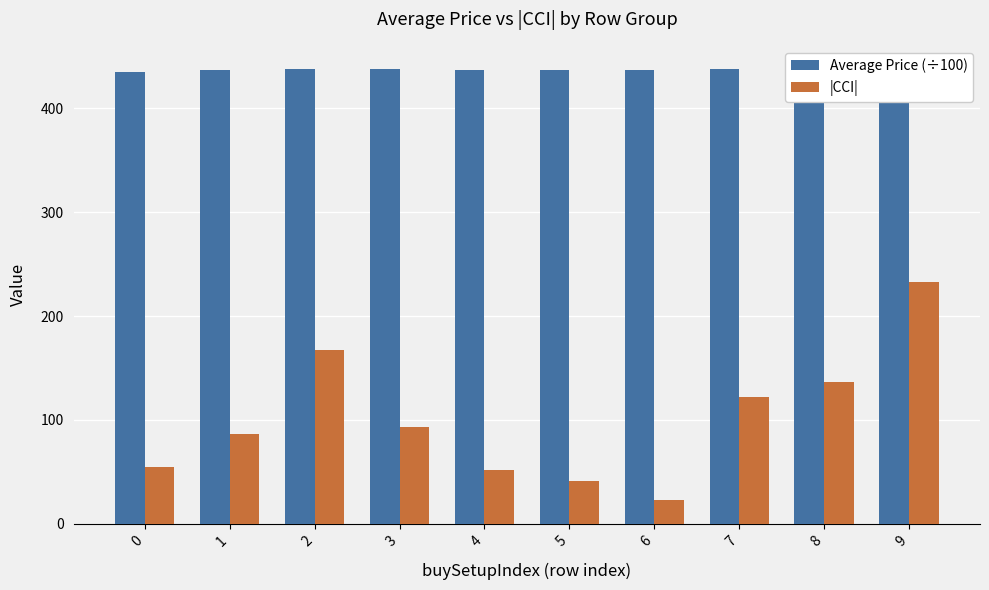

What is the difference between the Average Price (÷100) values at 8 and 5?

1.1